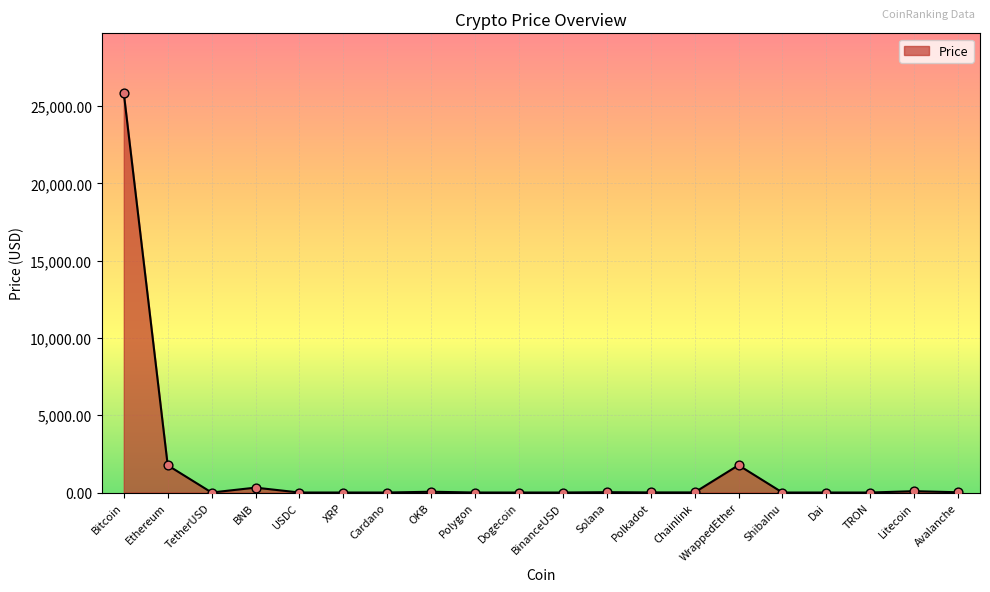

Which has a higher value, OKB or WrappedEther?

WrappedEther